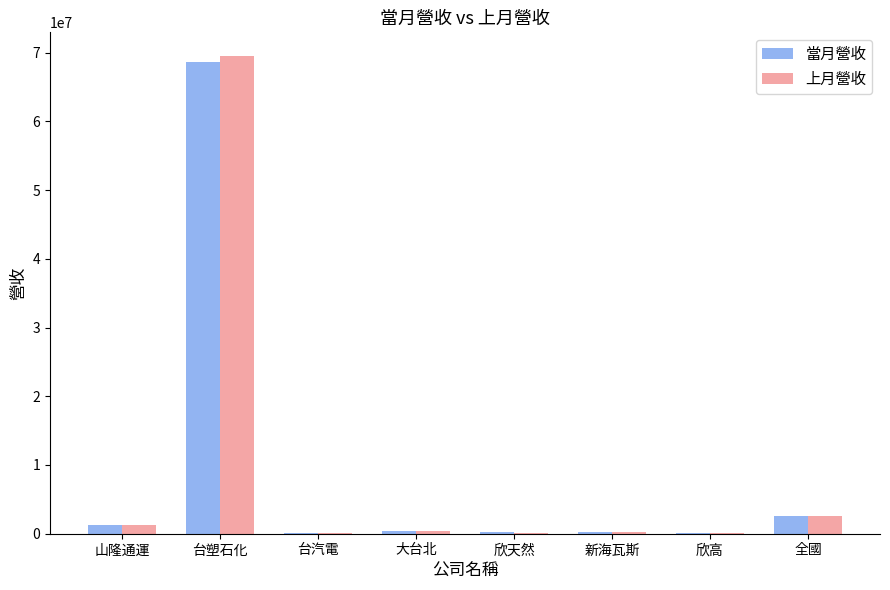

What is the maximum value shown in the chart?

69474027